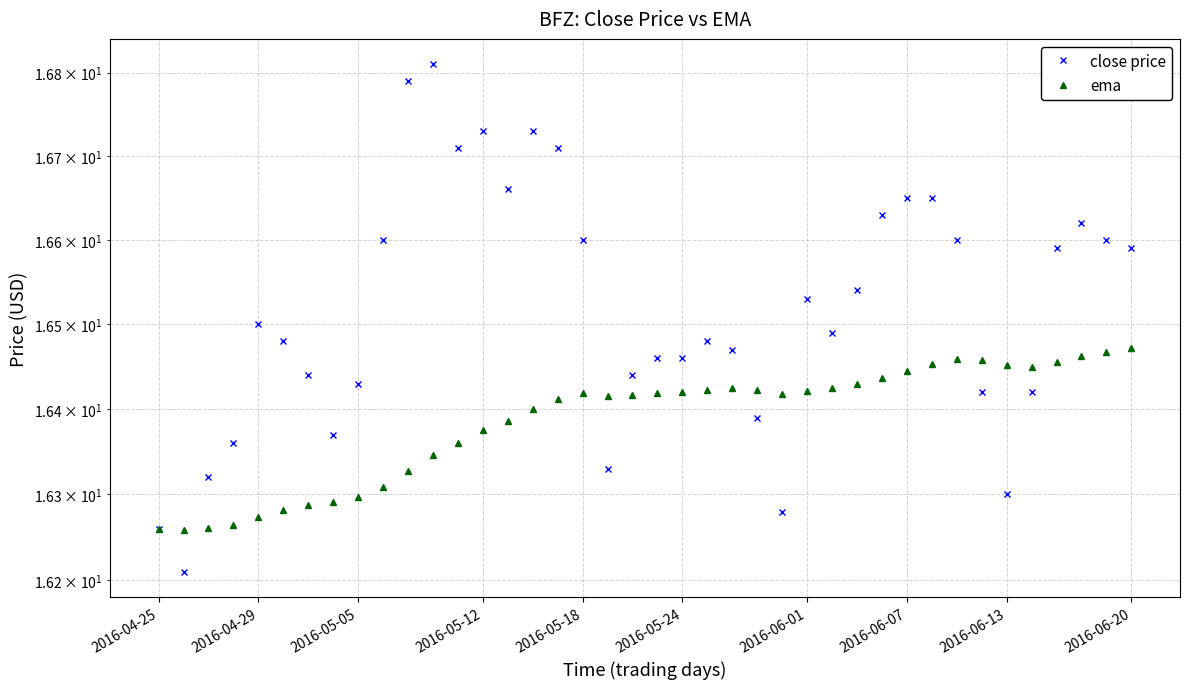

True or false: ema has more than 2 points higher than both neighbors.

True